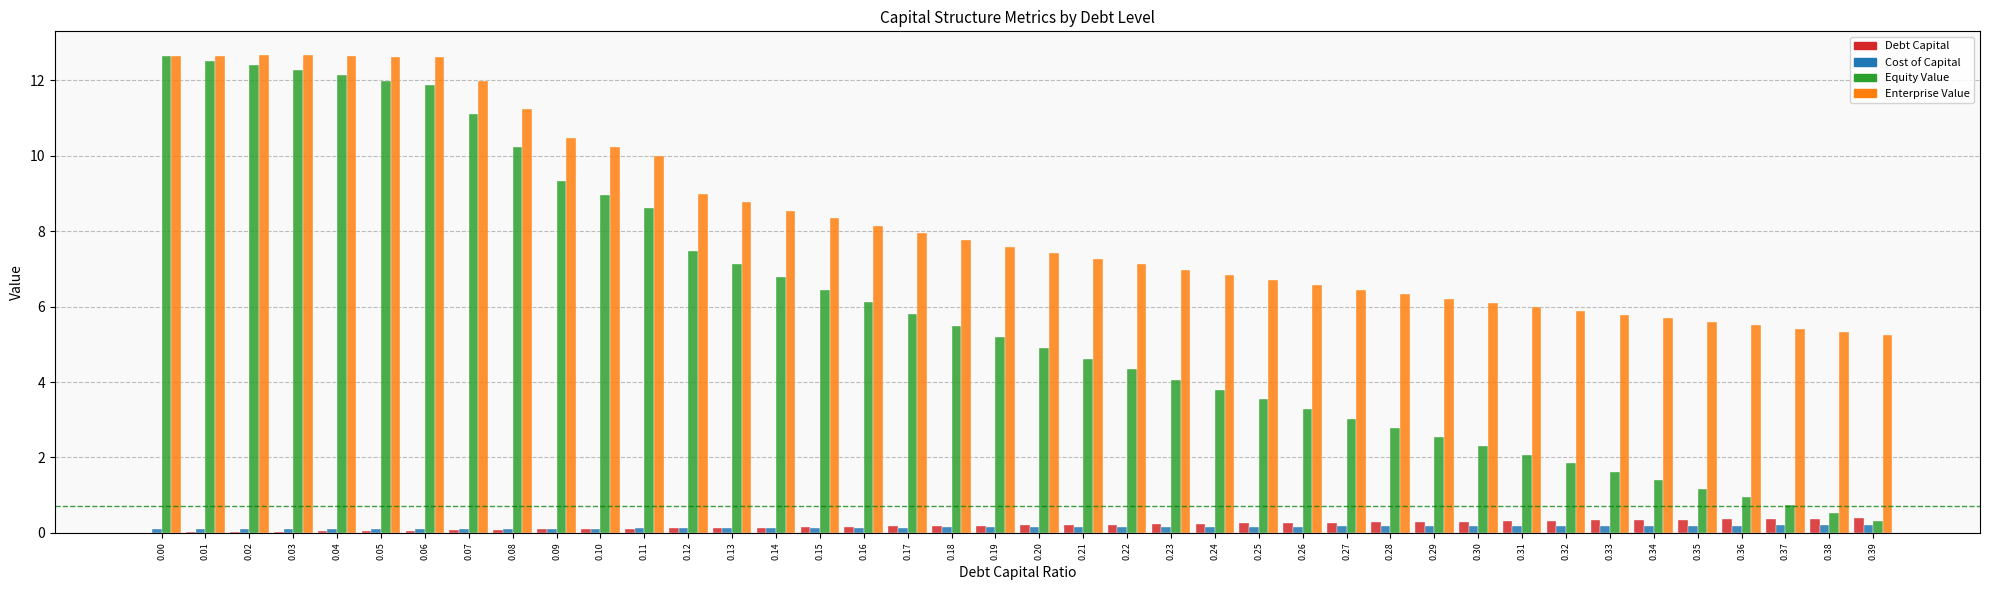

Between 0.19 and 0.33, which series saw the biggest shift?

Equity Value